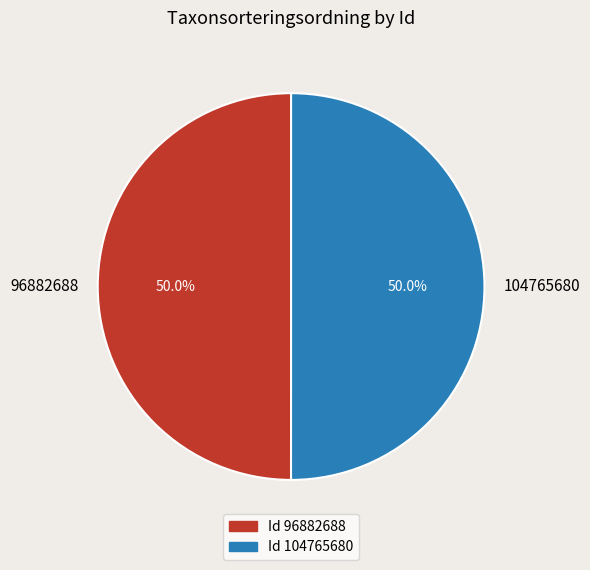

What percentage do 96882688 and 104765680 together represent?

100.0%